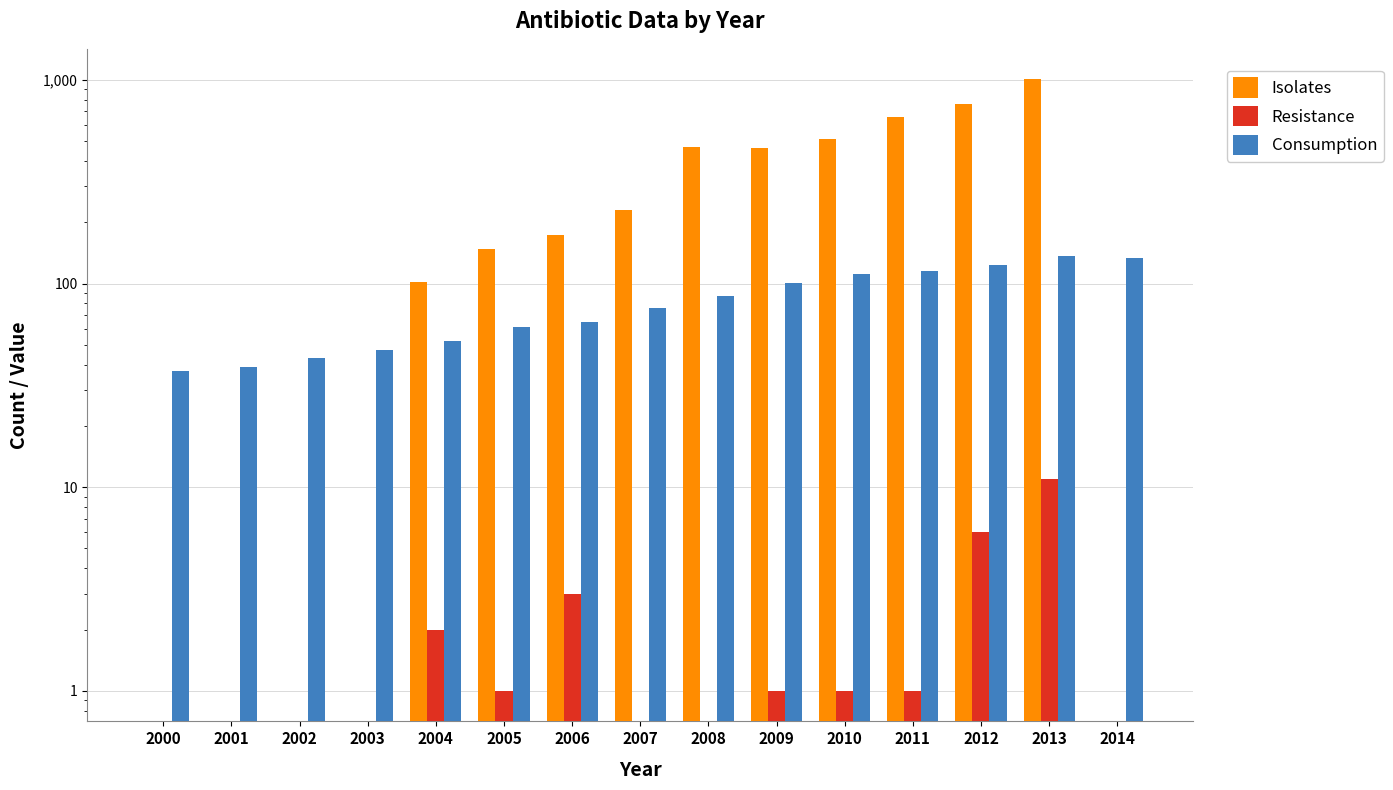

True or false: Resistance has a value of -8 at 2001.

False